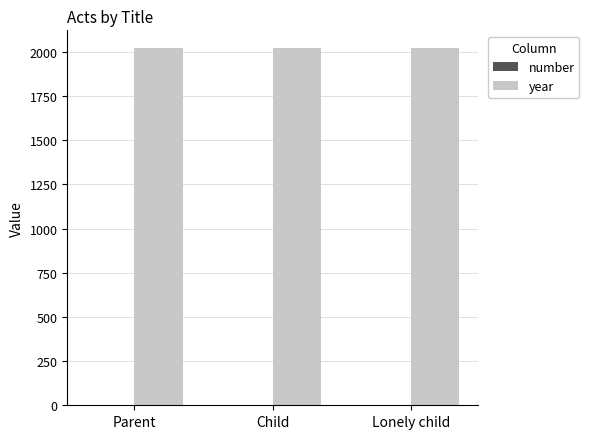

How many series are shown in this chart?

2